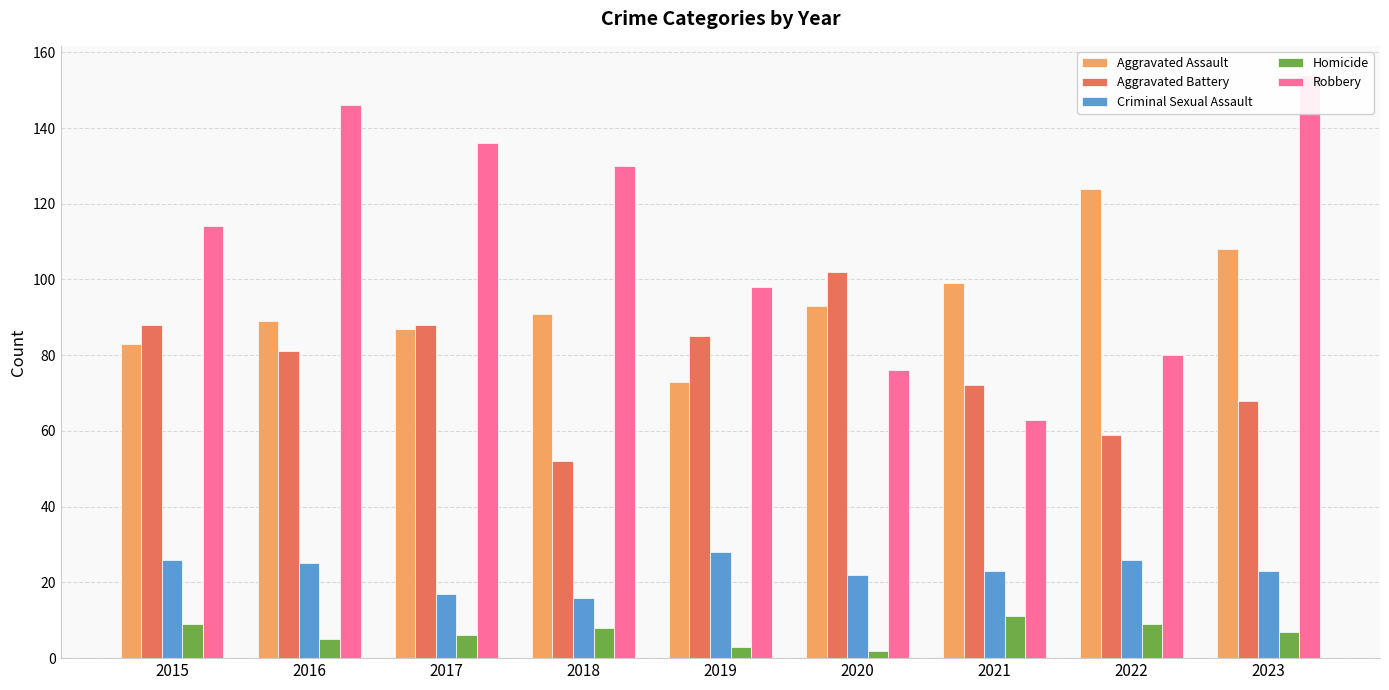

Reading left to right, list all the values displayed in this chart.

Aggravated Assault: 2015=83	2016=89	2017=87	2018=91	2019=73	2020=93	2021=99	2022=124	2023=108
Aggravated Battery: 2015=88	2016=81	2017=88	2018=52	2019=85	2020=102	2021=72	2022=59	2023=68
Criminal Sexual Assault: 2015=26	2016=25	2017=17	2018=16	2019=28	2020=22	2021=23	2022=26	2023=23
Homicide: 2015=9	2016=5	2017=6	2018=8	2019=3	2020=2	2021=11	2022=9	2023=7
Robbery: 2015=114	2016=146	2017=136	2018=130	2019=98	2020=76	2021=63	2022=80	2023=154